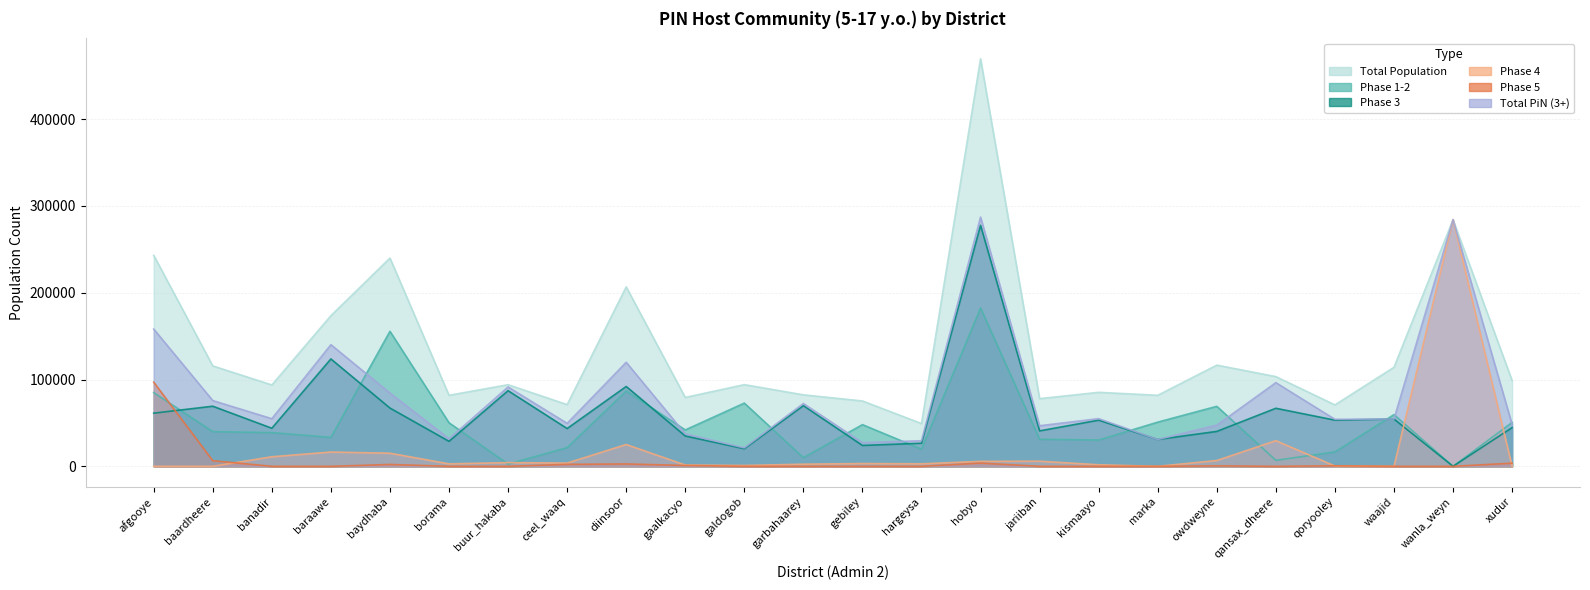

The # Tot PiN series shows 21162 at owdweyne. True or false?

False